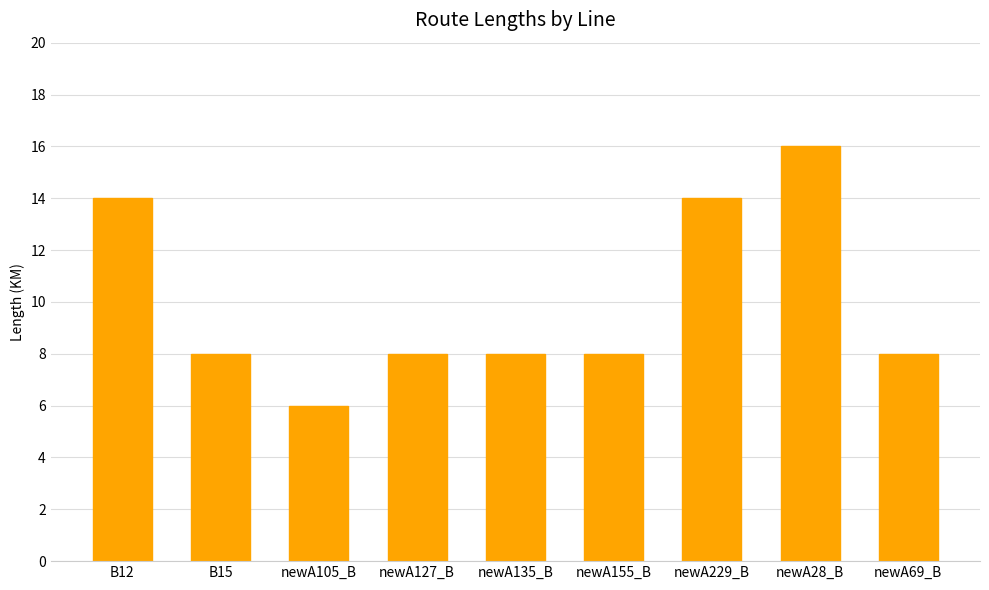

The value at B15 is 2. True or false?

False